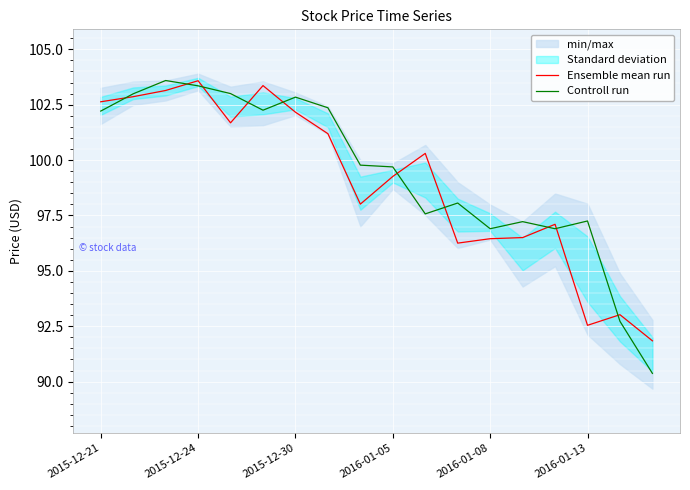

Rank the series at 7 from lowest to highest value.

Ensemble mean run, Controll run